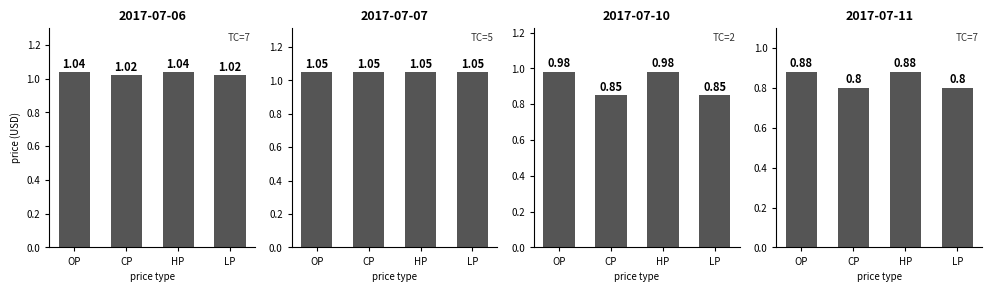

What is the greatest value displayed?

1.0